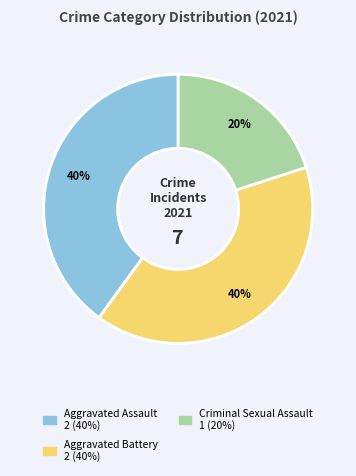

To the nearest percent, what is the difference between the largest and smallest slice percentages?

20%